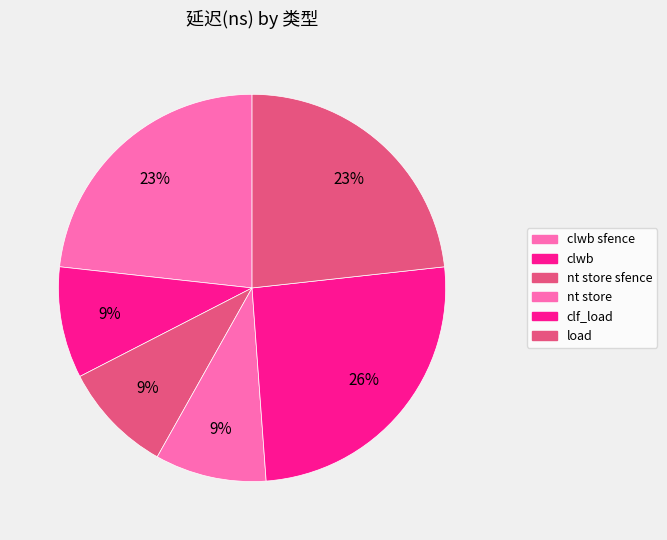

How many slices are in this pie chart?

6